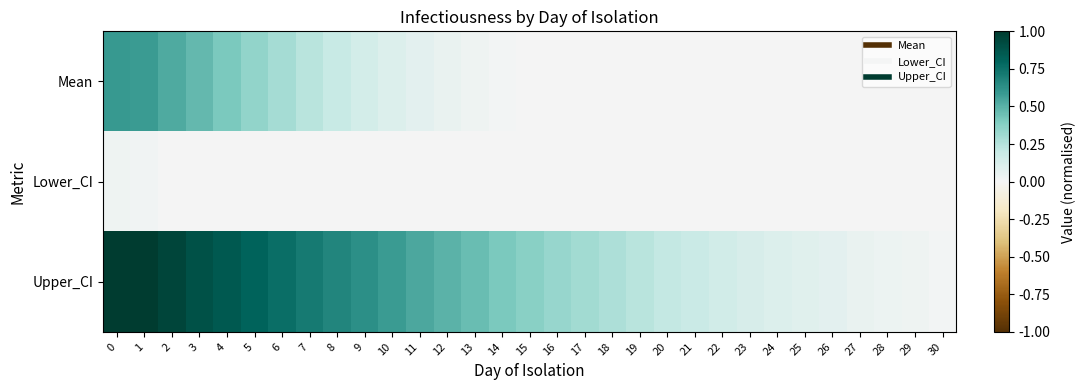

Reading left to right, extract all data points from this chart.

Mean: 0=0.6	1=0.6	2=0.5	3=0.5	4=0.4	5=0.3	6=0.3	7=0.2	8=0.2	9=0.1	10=0.1	11=0.1	12=0.0	13=0.0	14=0.0	15=0.0	16=0.0	17=0.0	18=0.0	19=0.0	20=0.0	21=0.0	22=0.0	23=0.0	24=0.0	25=0.0	26=0.0	27=0.0	28=0.0	29=0.0	30=0.0
Lower_CI: 0=0.0	1=0.0	2=0.0	3=0.0	4=0.0	5=0.0	6=0.0	7=0.0	8=0.0	9=0.0	10=0.0	11=0.0	12=0.0	13=0.0	14=0.0	15=0.0	16=0.0	17=0.0	18=0.0	19=0.0	20=0.0	21=0.0	22=0.0	23=0.0	24=0.0	25=0.0	26=0.0	27=0.0	28=0.0	29=0.0	30=0.0
Upper_CI: 0=1.0	1=1.0	2=0.9	3=0.9	4=0.9	5=0.8	6=0.8	7=0.7	8=0.7	9=0.6	10=0.6	11=0.5	12=0.5	13=0.5	14=0.4	15=0.4	16=0.3	17=0.3	18=0.3	19=0.2	20=0.2	21=0.2	22=0.2	23=0.1	24=0.1	25=0.1	26=0.1	27=0.1	28=0.0	29=0.0	30=0.0